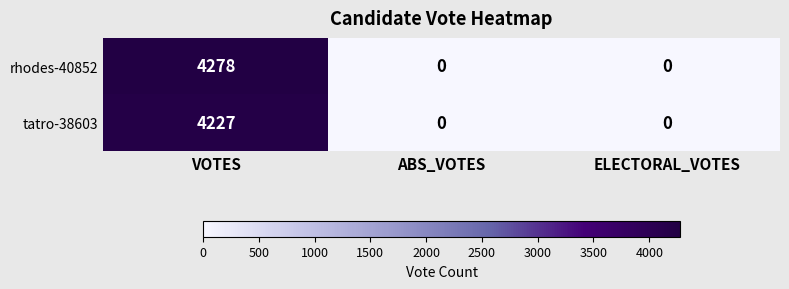

How many rhodes-40852 values are between 0 and 4278?

3